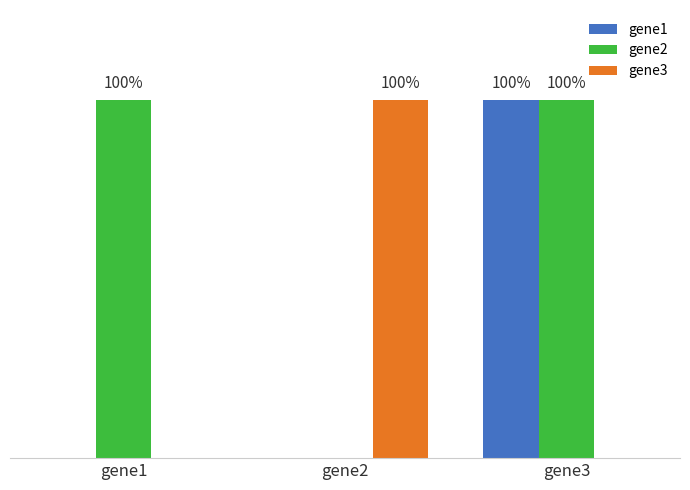

Reading right to left, what are all the values shown in this chart?

gene1: 1	0	0
gene2: 1	0	1
gene3: 0	1	0